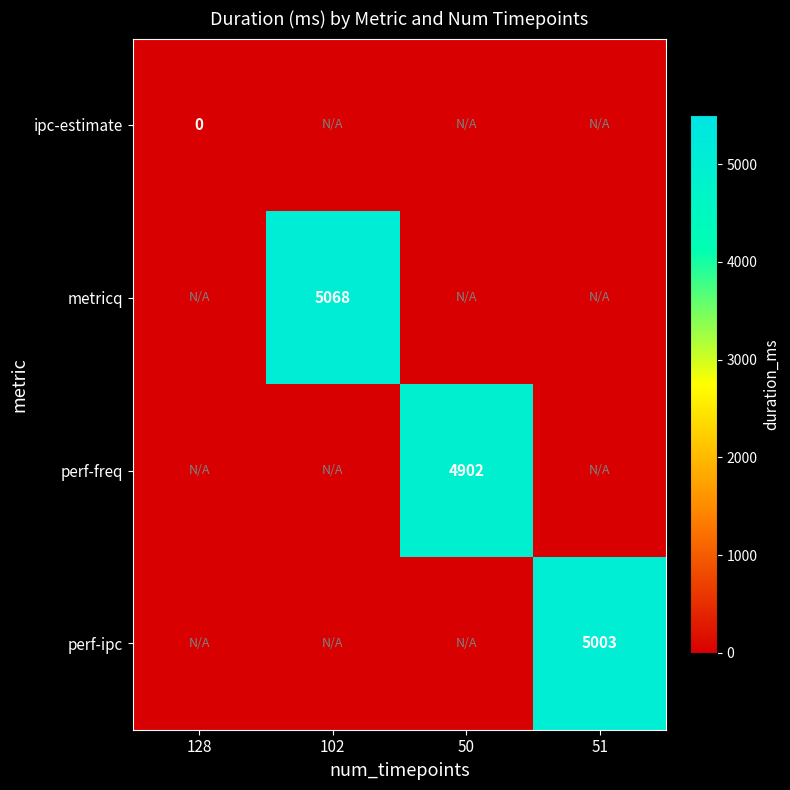

What is the approximate value of perf-ipc at 50?

-1